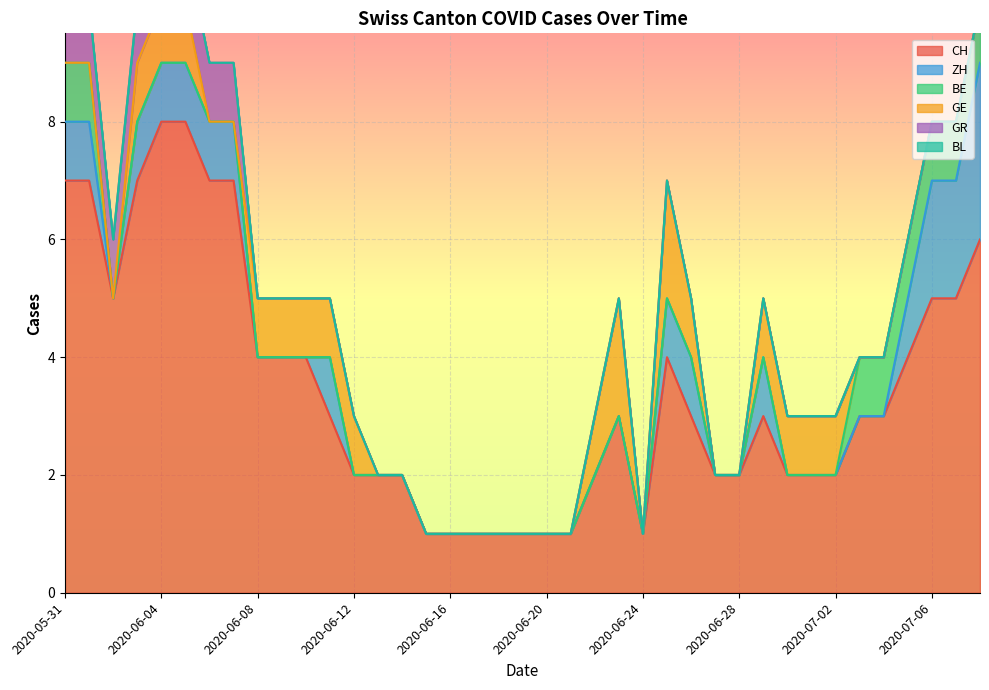

True or false: GR and BE intersect in this chart.

False